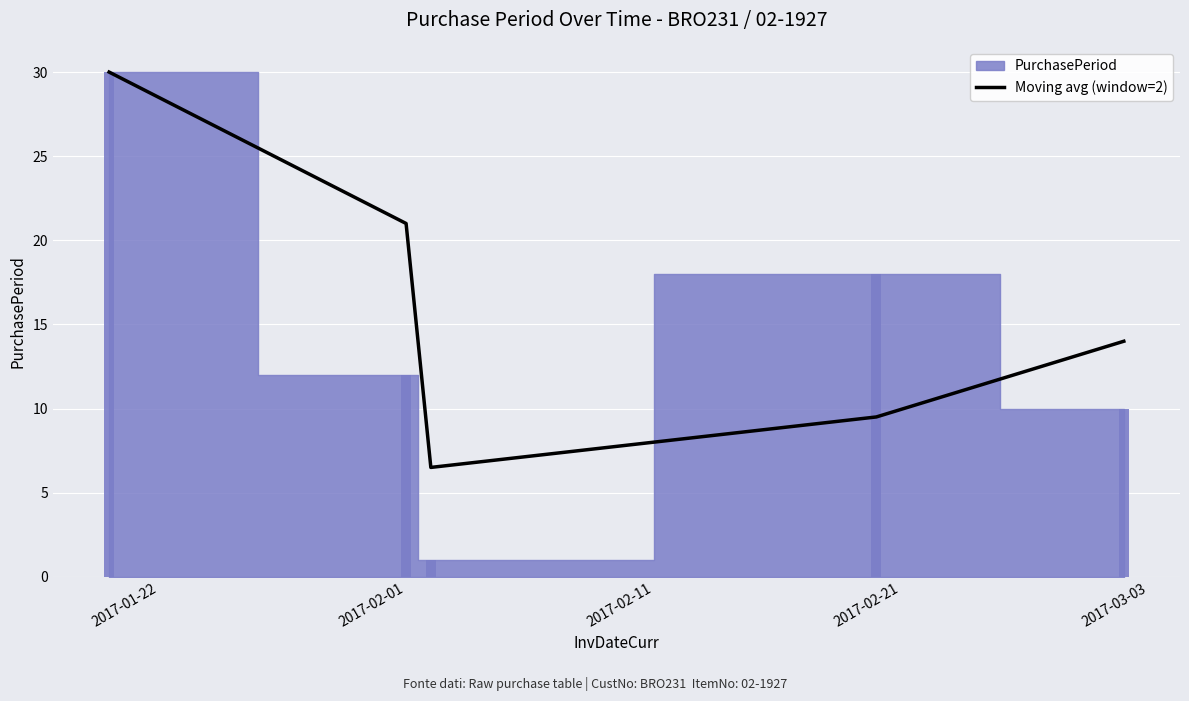

What is the minimum value for Moving avg (window=2)?

6.5